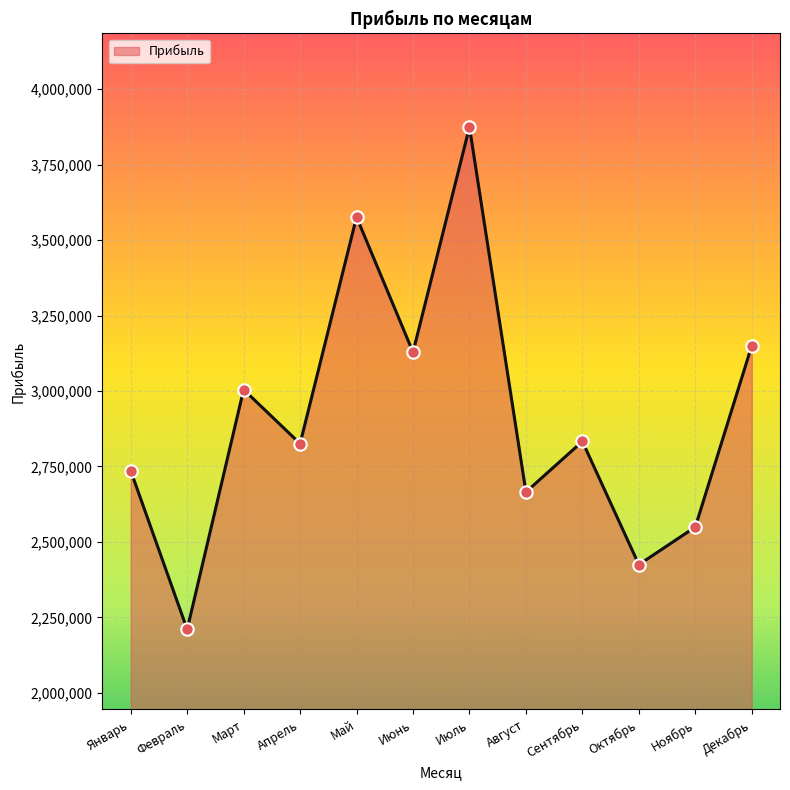

Which has a higher value, Июль or Август?

Июль